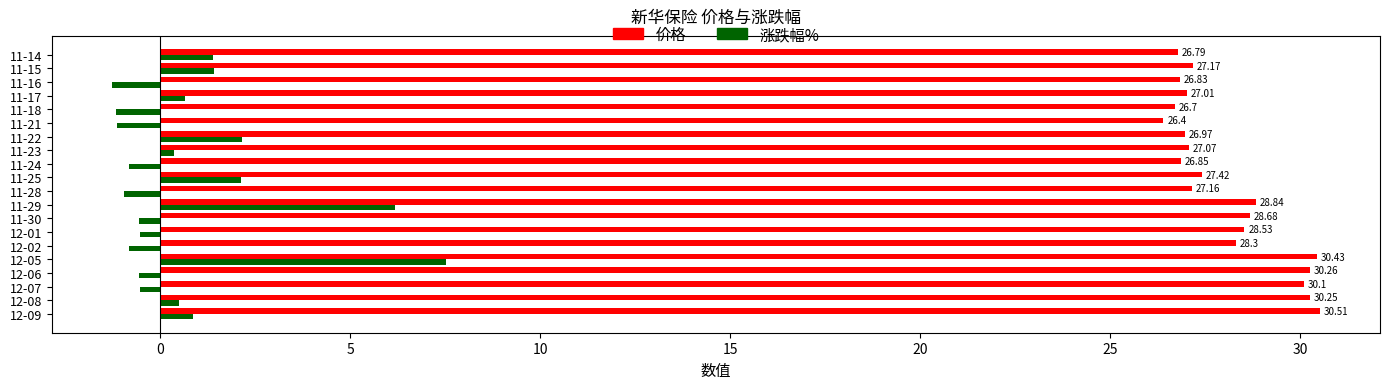

What is the maximum value for 价格?

30.5